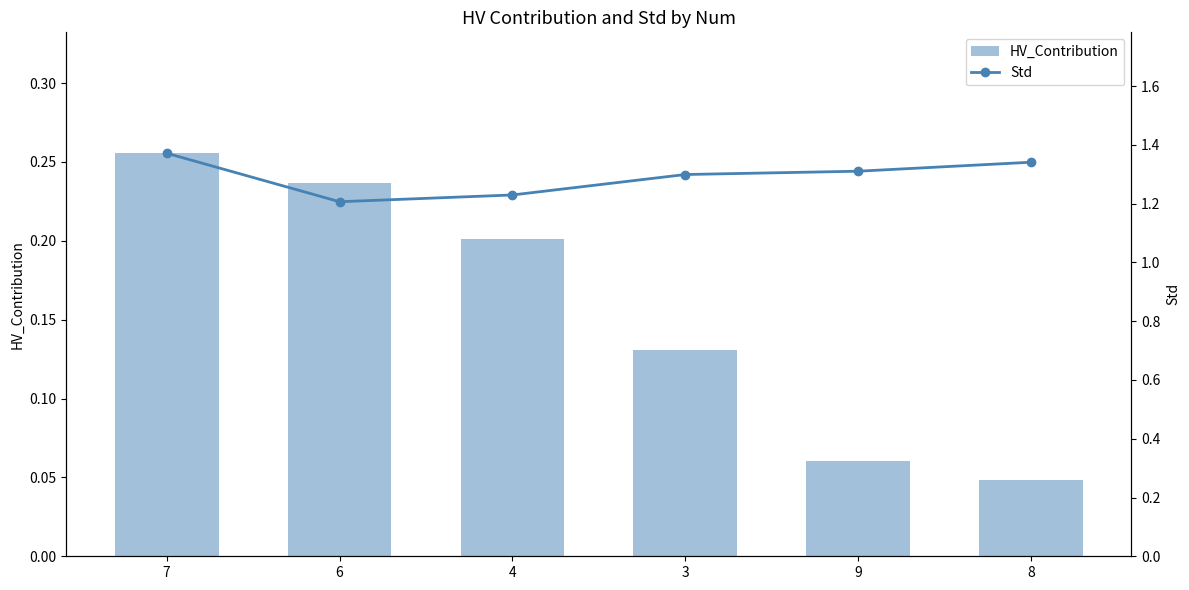

What is the sum of the Std values at 9 and 6?

2.5